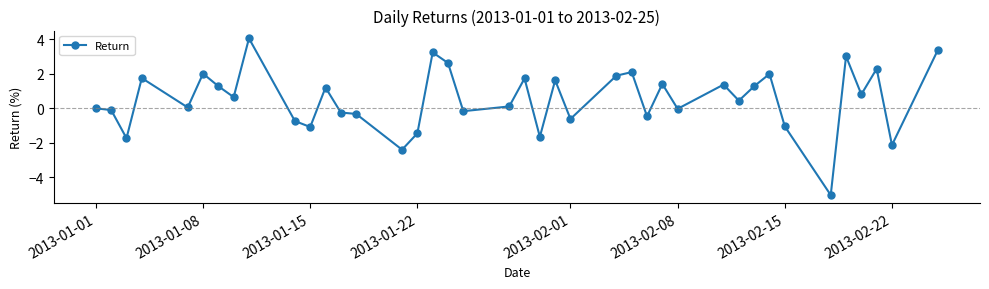

How many lines are shown in the chart?

1